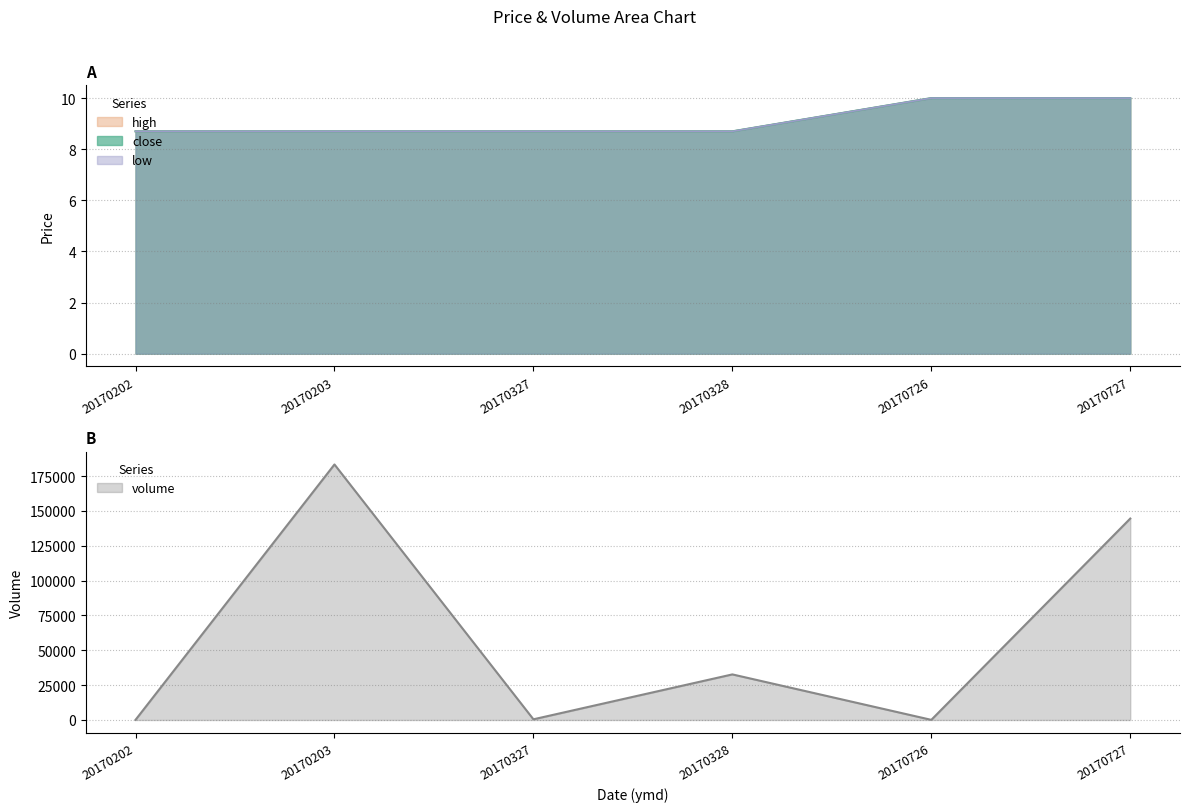

What is the sum of all low values?

54.8